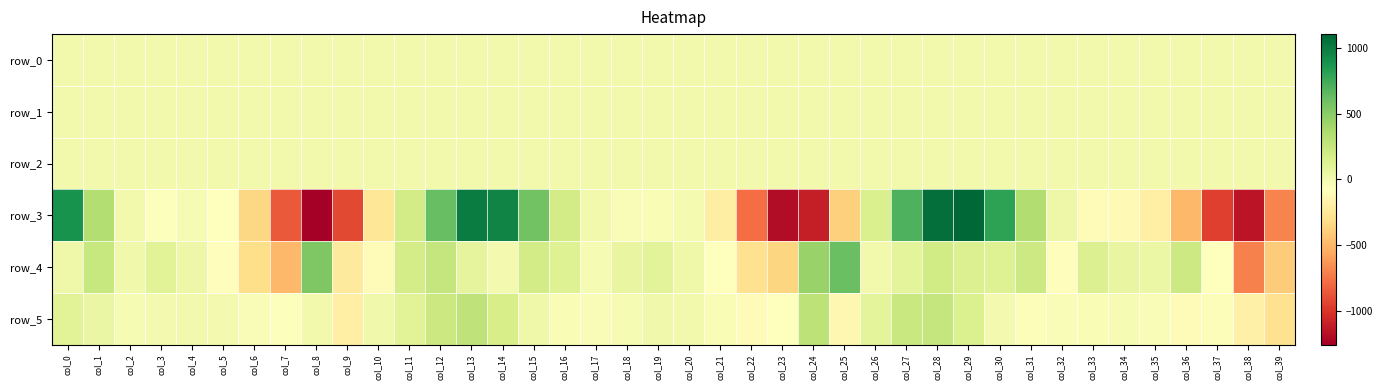

True or false: row_1 has a value of -0.2 at col_15.

True